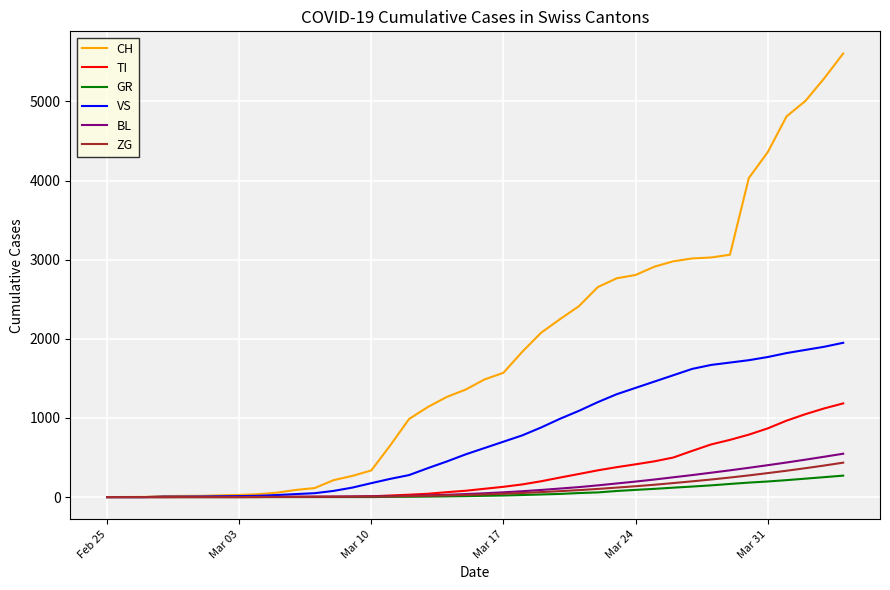

Which series has the largest total across all categories?

CH